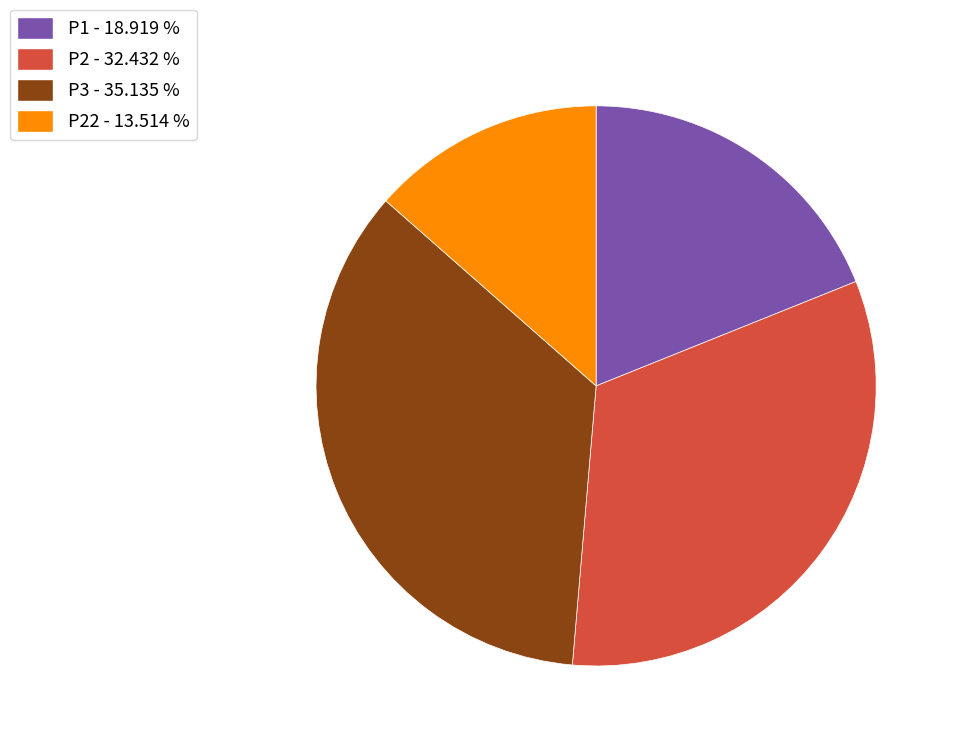

Is there any slice that represents more than half of the pie?

No